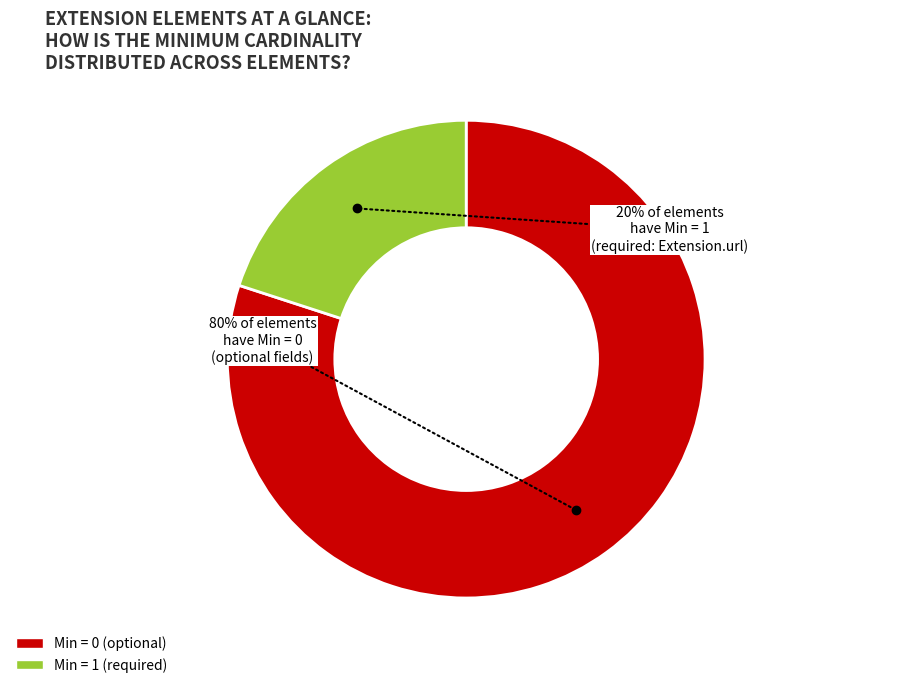

Is there a majority slice in this chart?

Yes